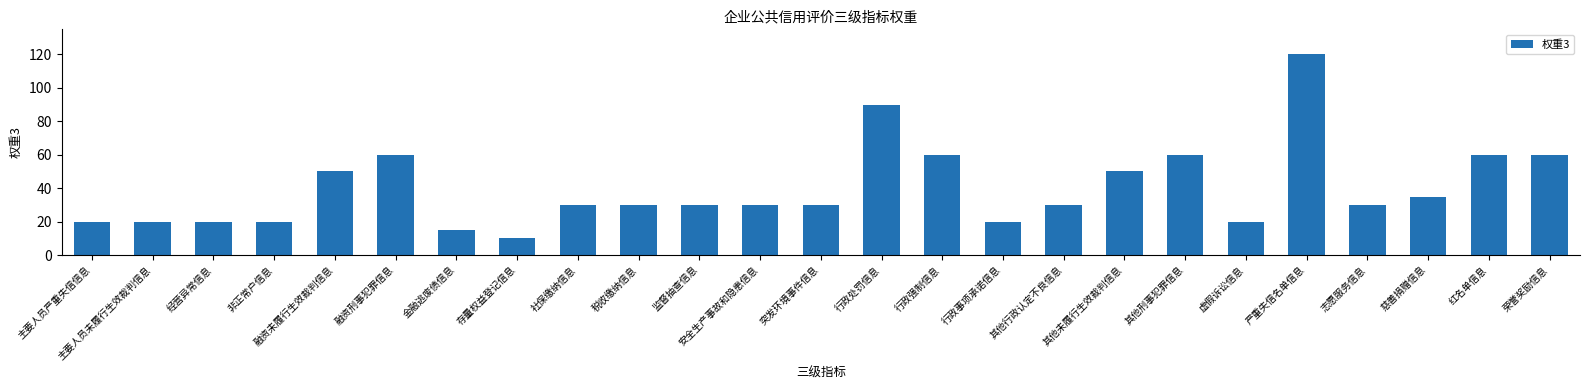

At which category does the chart reach its minimum across all series?

存量权益登记信息